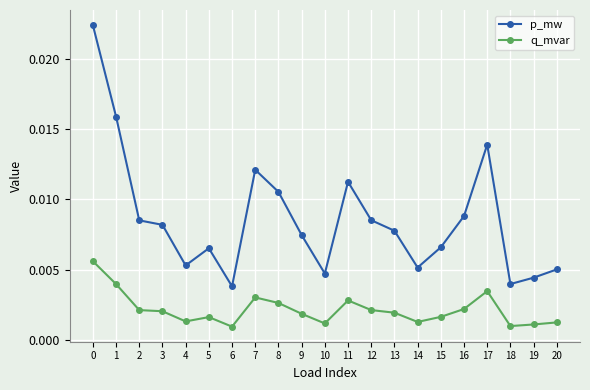

Count the p_mw values in the range 0 to 1.

21